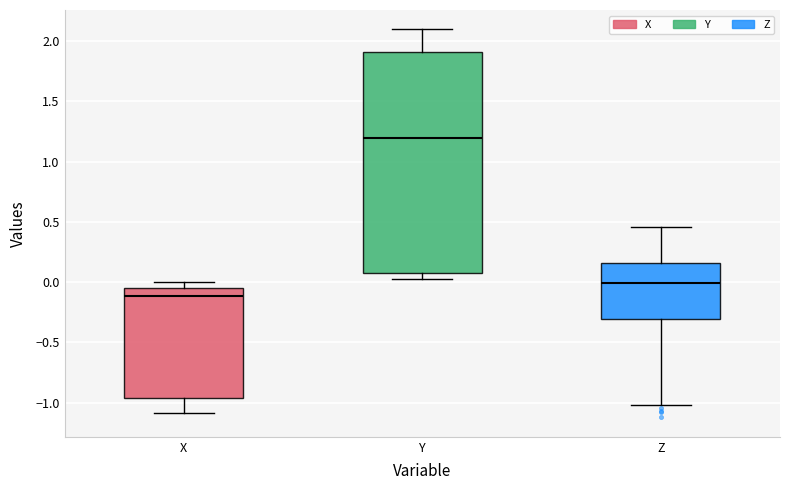

Where is the upper edge of the box for Y on the y-axis? The values are not printed on the chart, so give them approximately, as read against the axis.

1.90